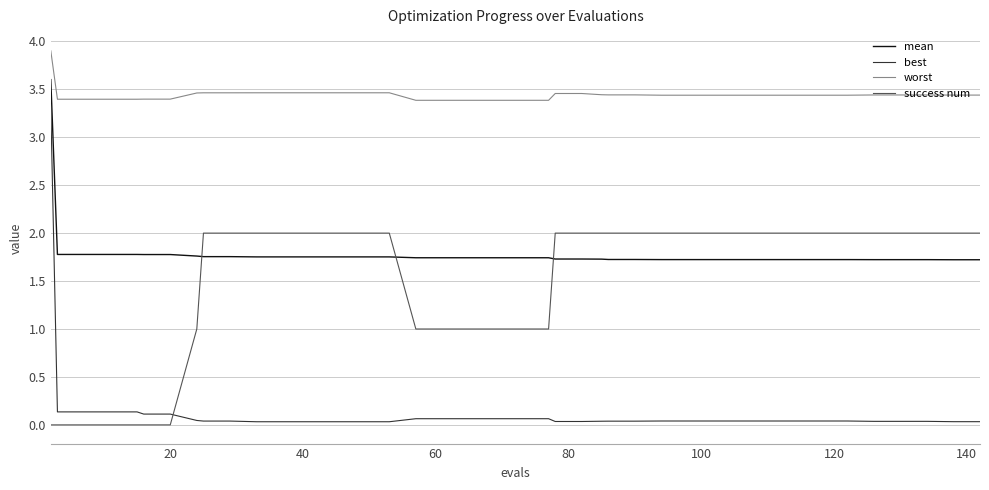

What is the maximum value for success num?

2.0